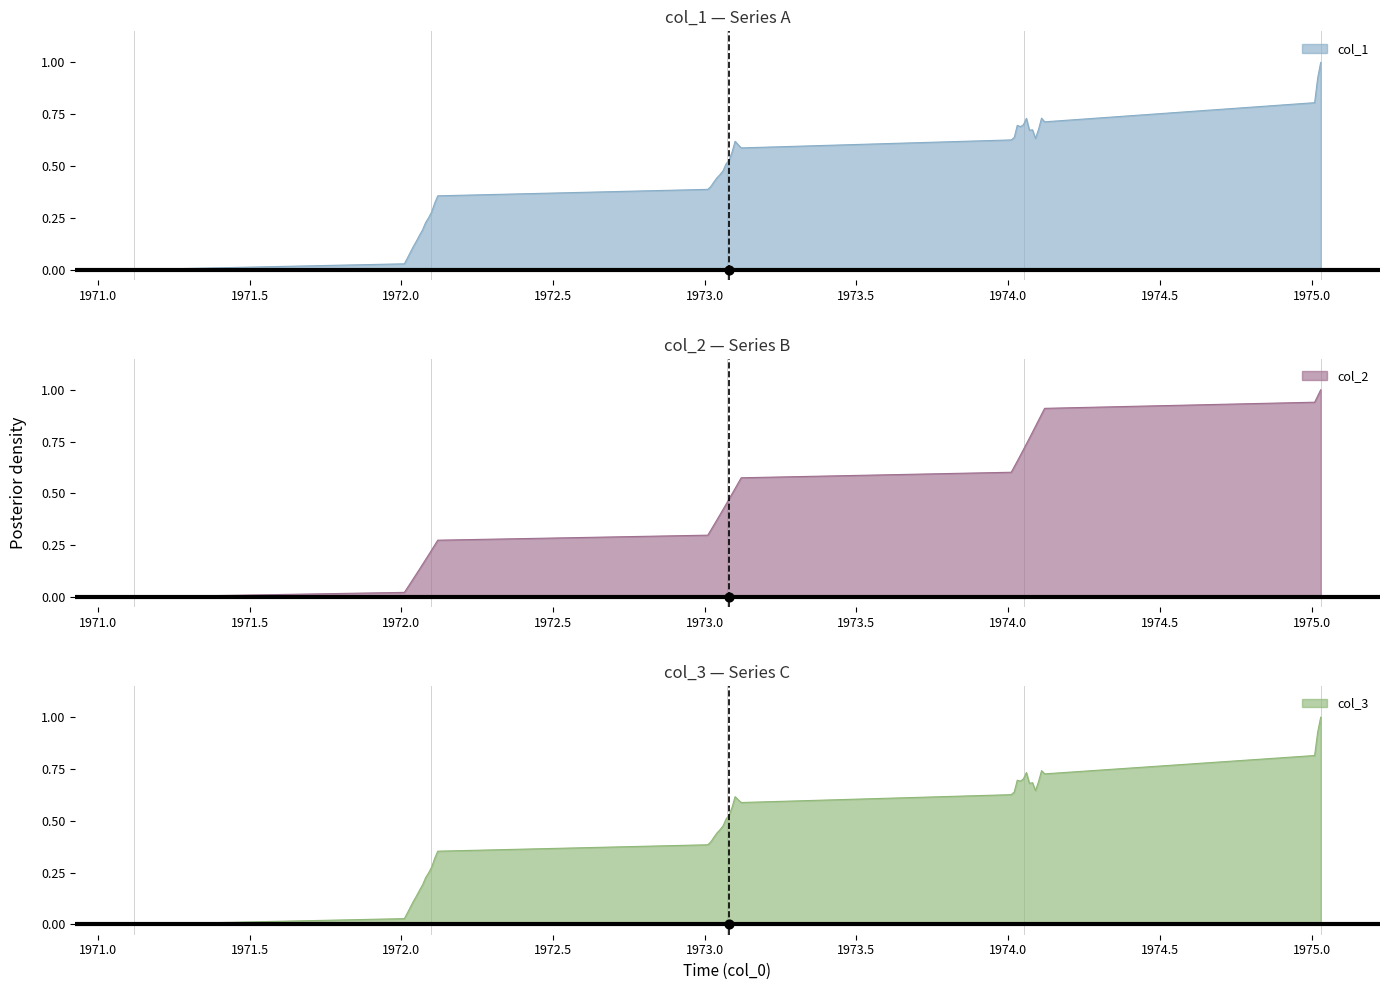

Which series contains the lowest Y value?

col_1